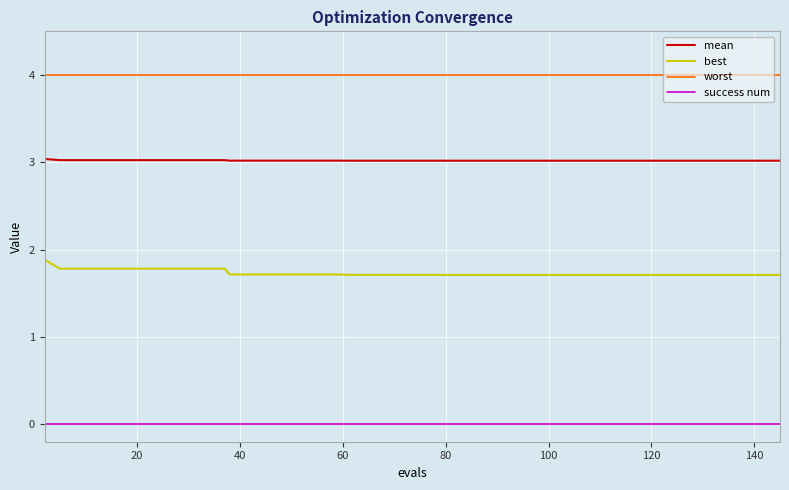

True or false: mean and success num cross at least once.

False